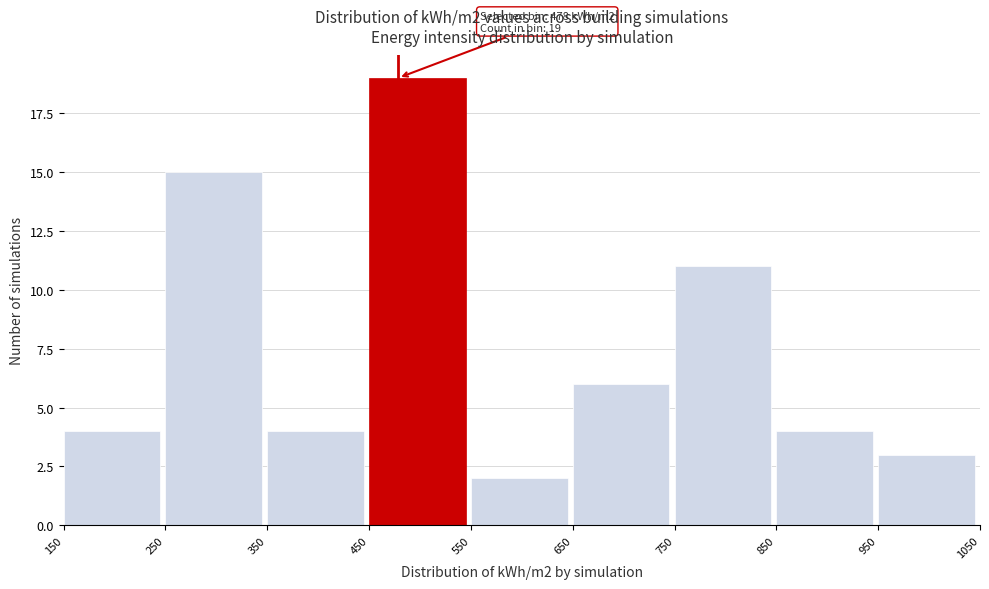

Which range on the x-axis has the tallest bar?

450 to 550